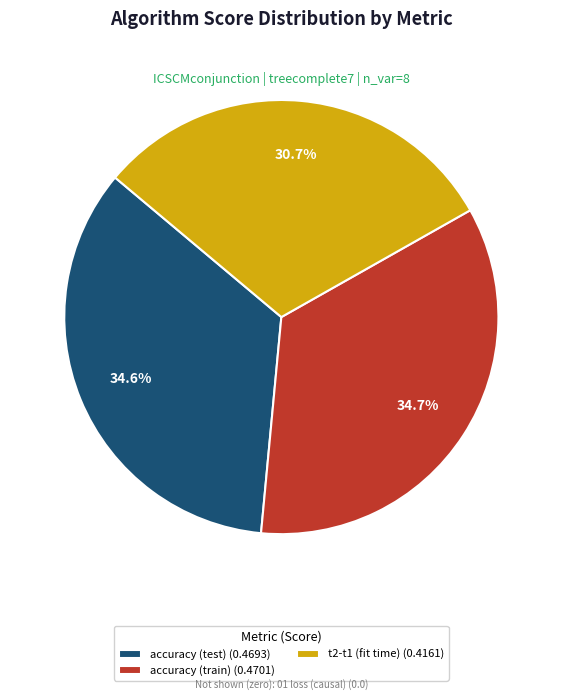

Does any single category account for the majority?

No